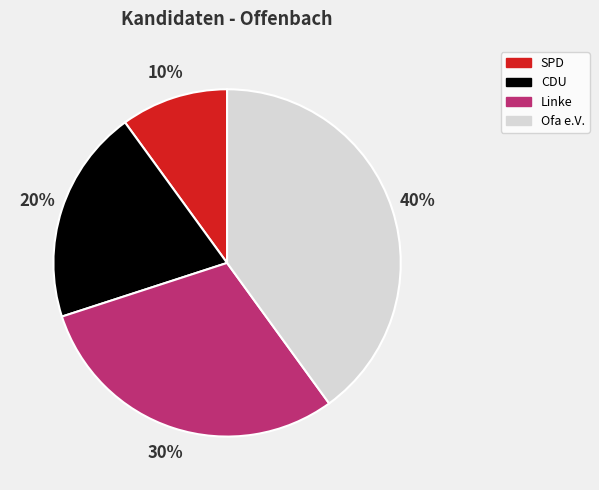

How many slices are in this pie chart?

4